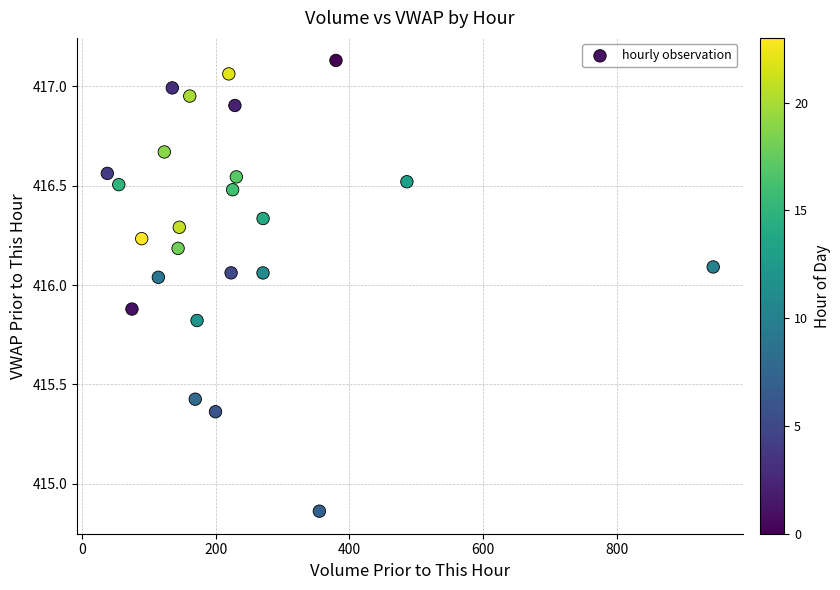

What is the range of Y values (max minus min)?

2.3